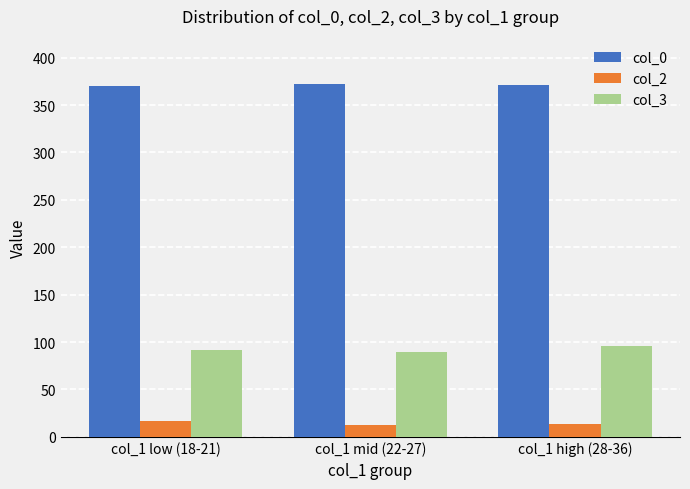

What is the sum of all col_3 values?

276.4